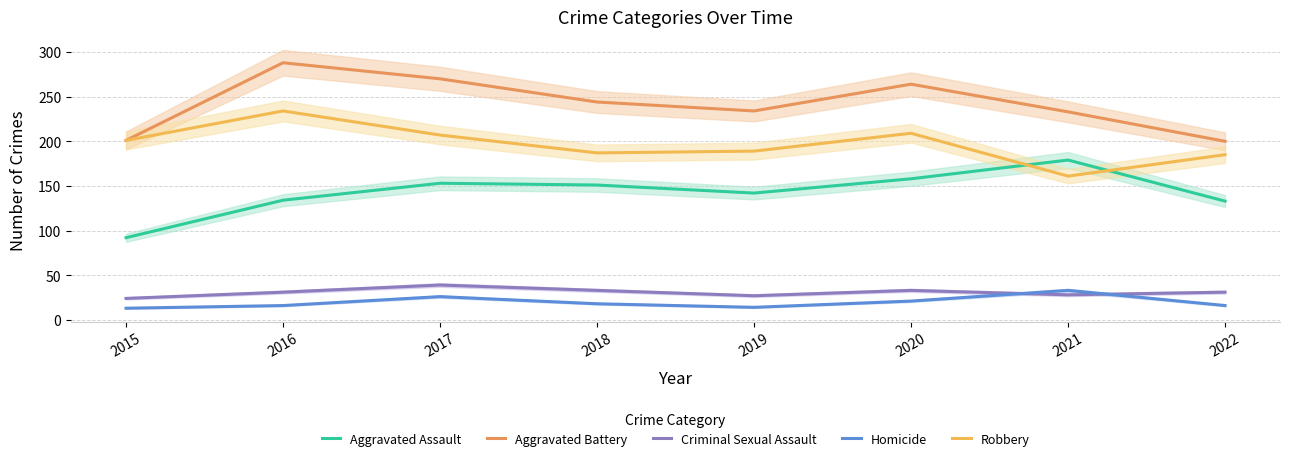

What is the average value of the Homicide series?

20